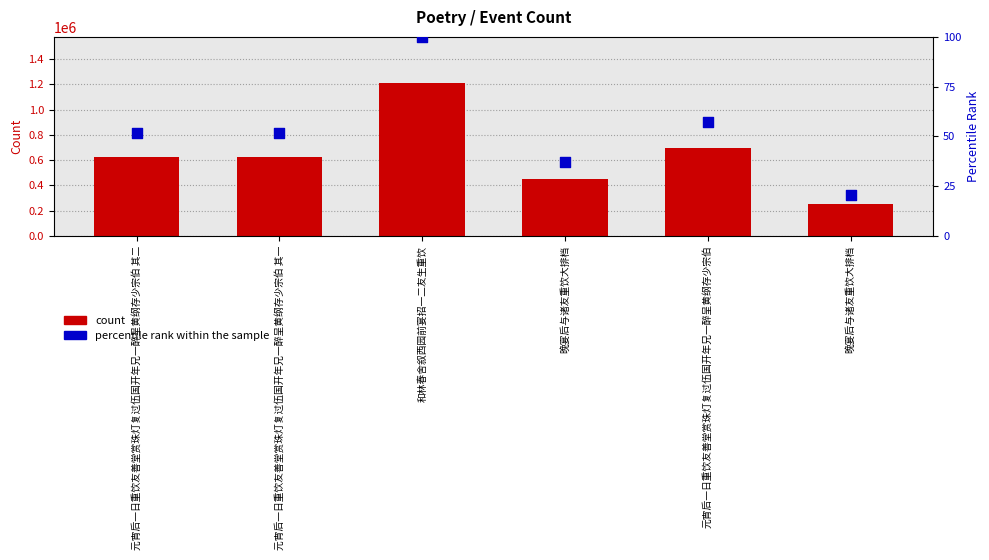

Which series has the largest total across all categories?

col_0